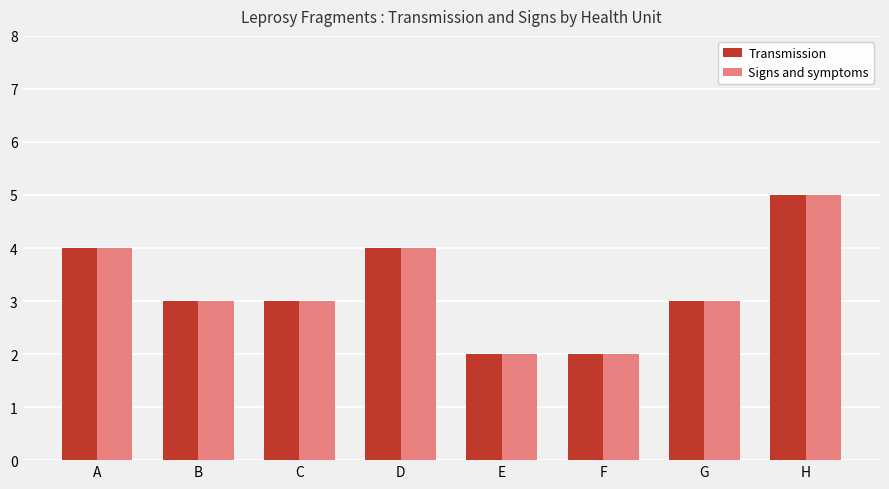

How many bars are there in each group?

2